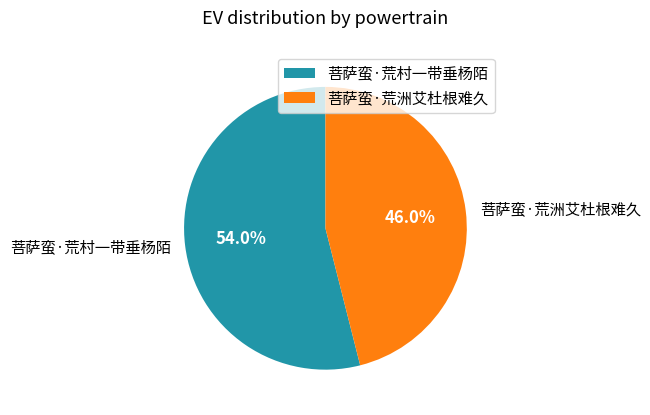

Does any single category account for the majority?

Yes